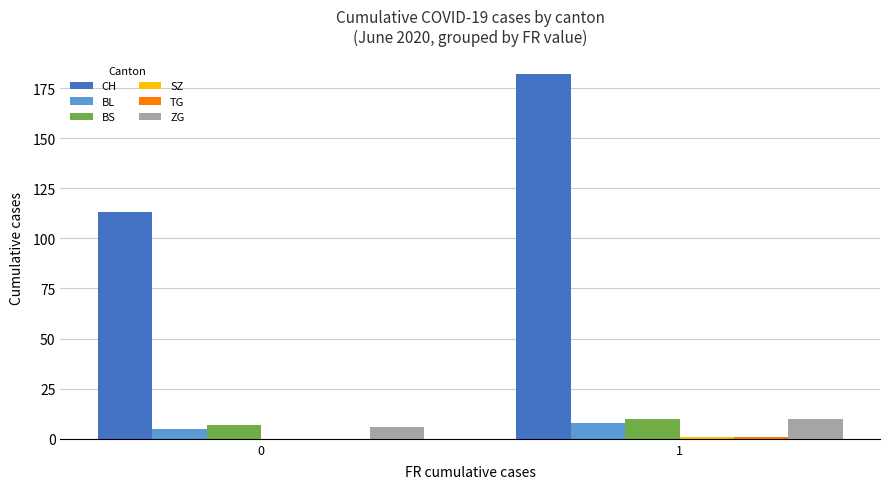

At which category is the sum across all series the highest?

1